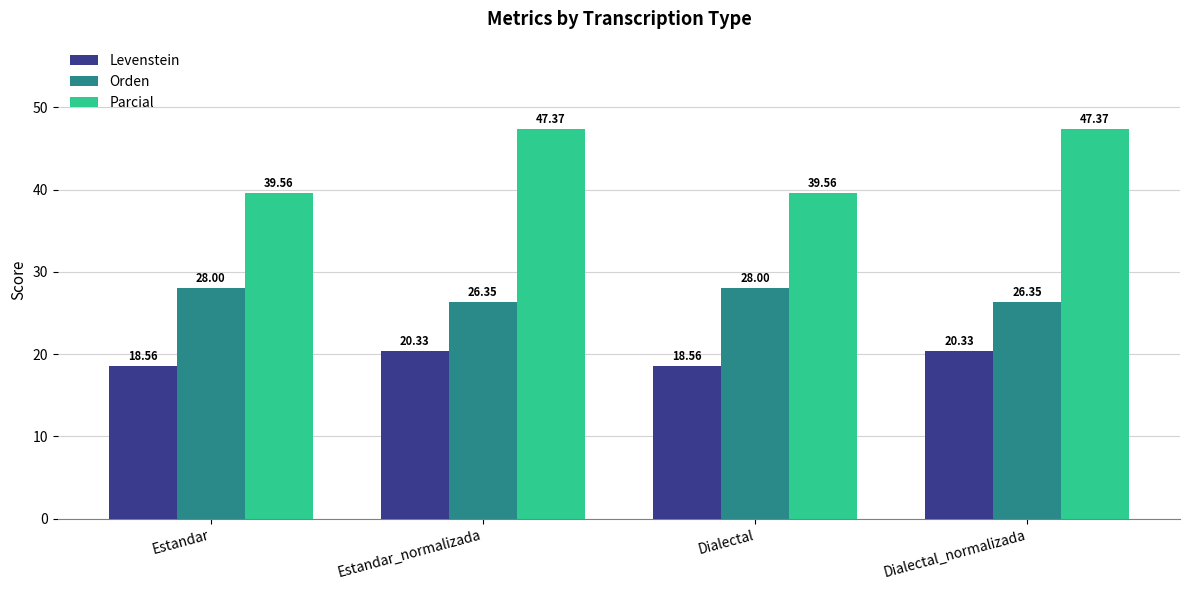

What is the label of the 4th bar from the left?

Dialectal_normalizada